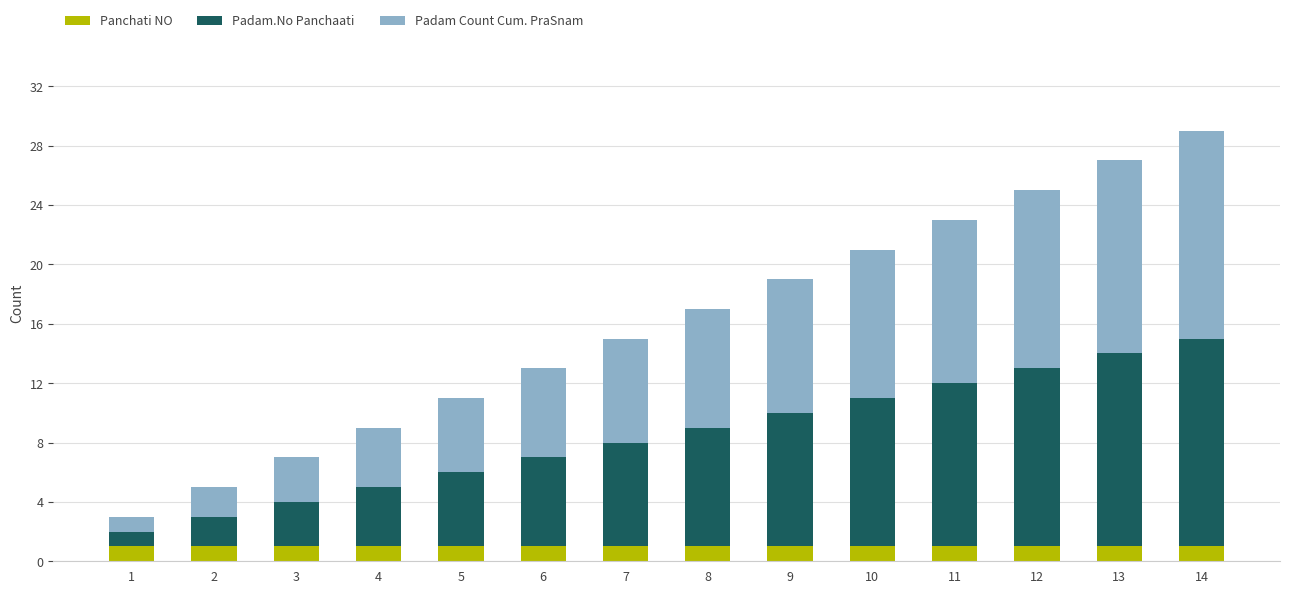

The Panchati NO series shows 1 at 5. True or false?

True